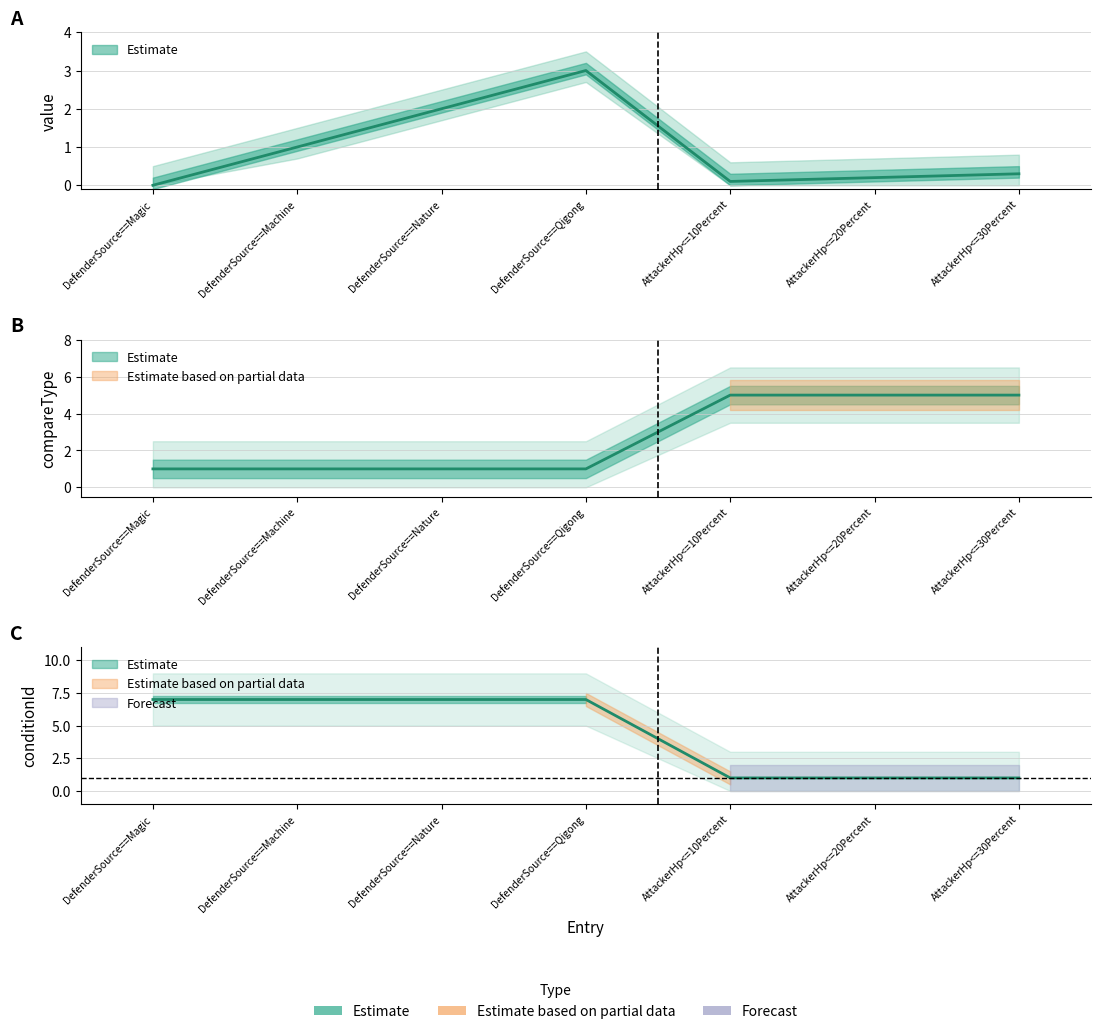

Rank the series at DefenderSource==Qigong from lowest to highest value.

compareType, value, conditionId